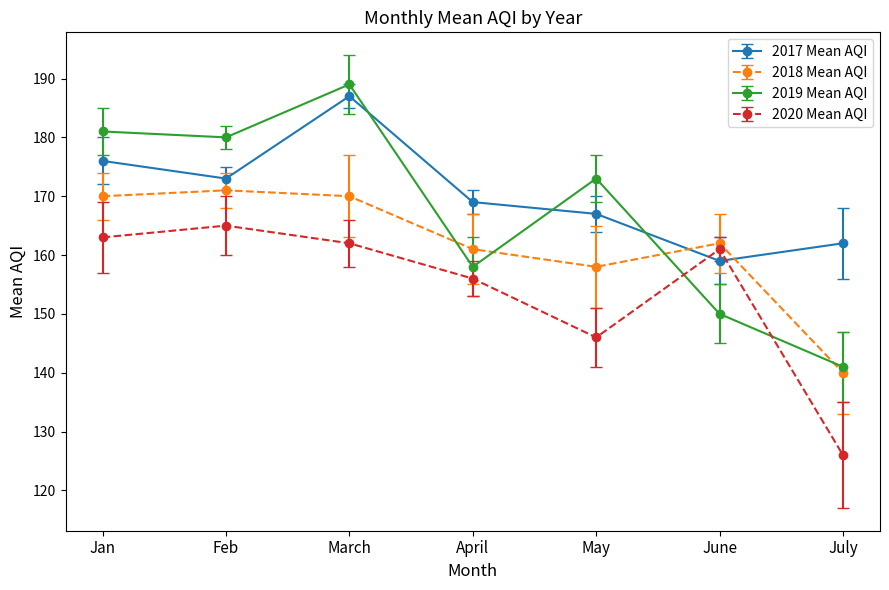

Is it true that 2020 Mean AQI equals 126 at July?

True